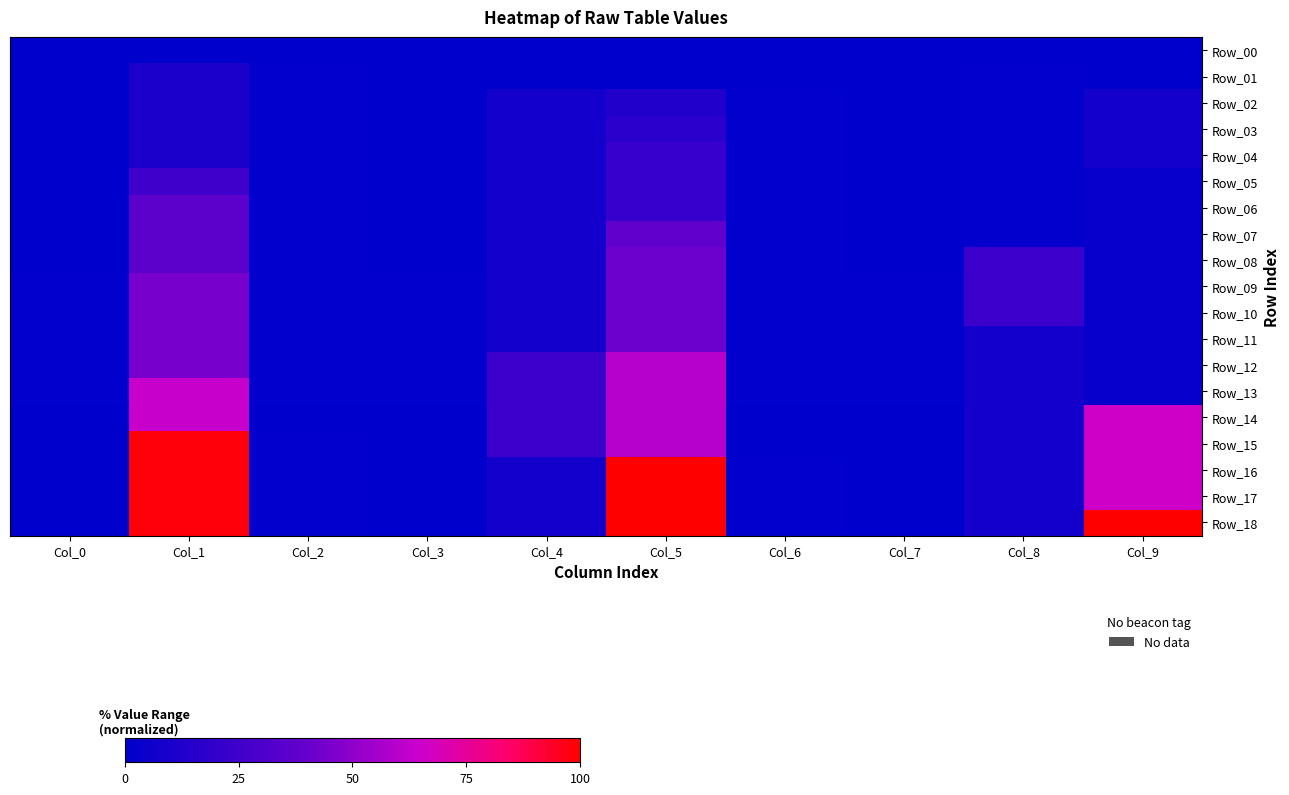

How many data points does each series have?

10